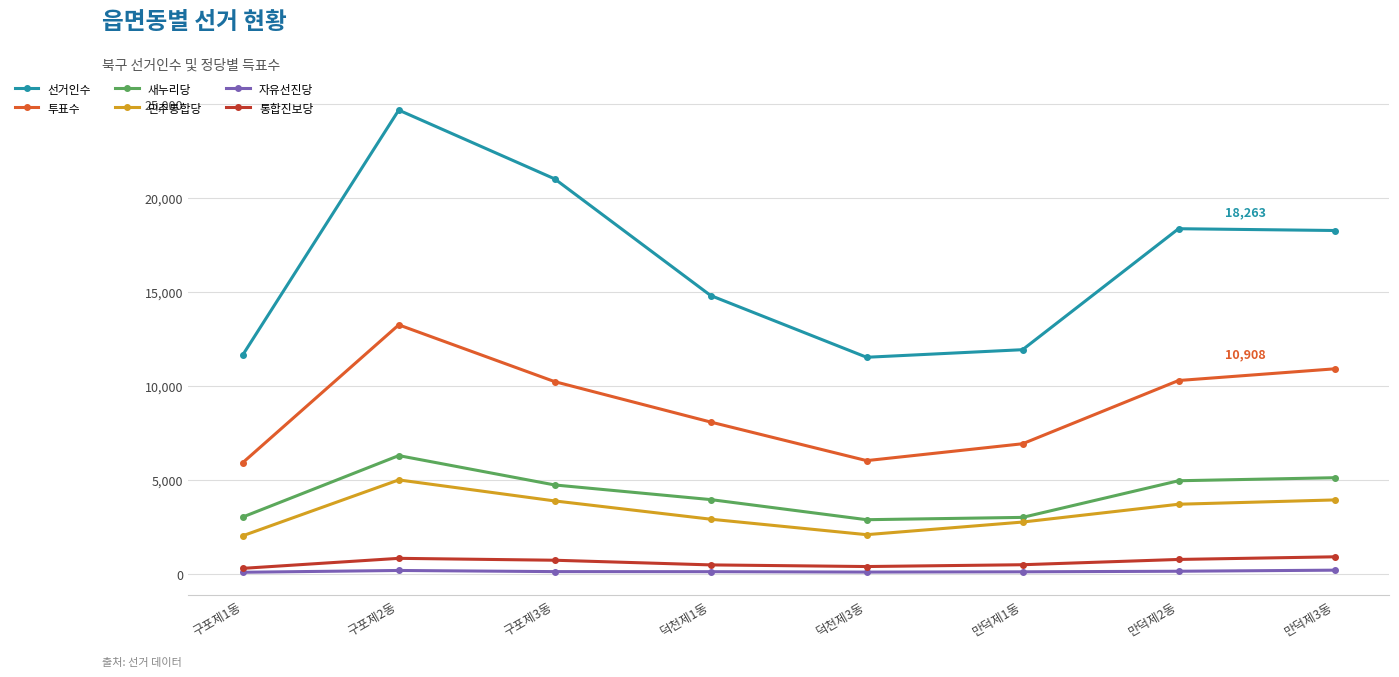

How many interior local valleys does the 선거인수 series have?

1